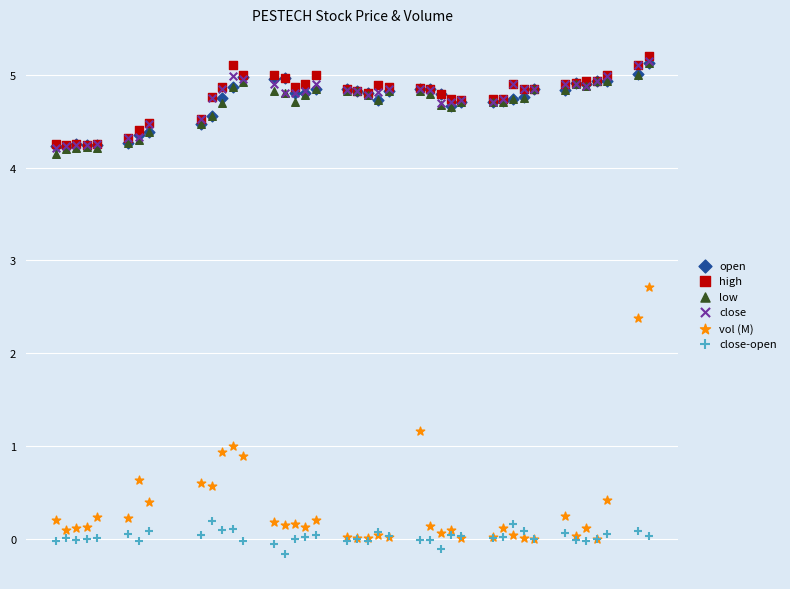

Which series contains the lowest Y value?

close-open